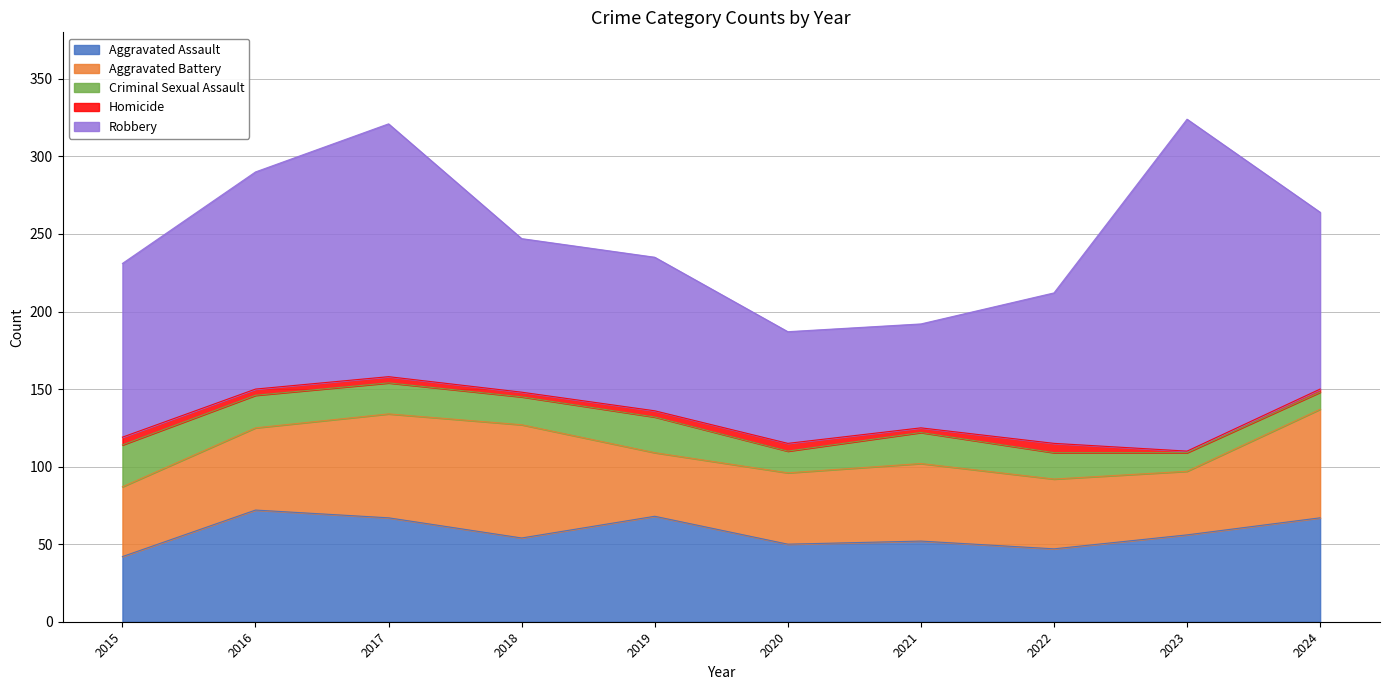

Rank the series by their maximum value, from highest to lowest.

Robbery, Aggravated Battery, Aggravated Assault, Criminal Sexual Assault, Homicide